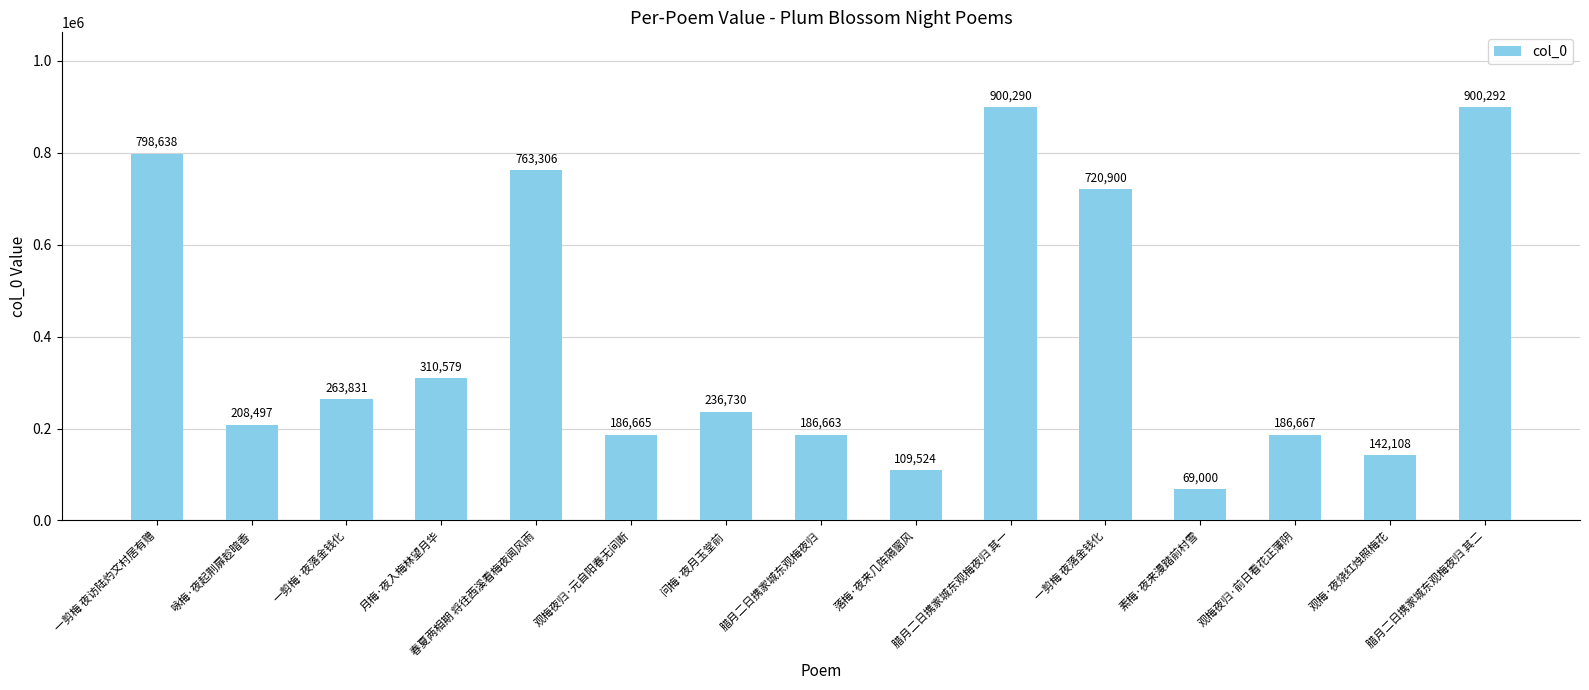

List the labels in order of value, smallest first.

素梅·夜来漫踏前村雪, 落梅·夜来几阵隔窗风, 观梅·夜烧红烛照梅花, 腊月二日携家城东观梅夜归, 观梅夜归·元自阳春无间断, 观梅夜归·前日看花正薄阴, 咏梅·夜起荆扉趁暗香, 问梅·夜月玉堂前, 一剪梅·夜落金钱化, 月梅·夜入梅林望月华, 一剪梅 夜落金钱化, 春夏两相期 将往西溪看梅夜闻风雨, 一剪梅 夜访陆灼文村居有赠, 腊月二日携家城东观梅夜归 其一, 腊月二日携家城东观梅夜归 其二